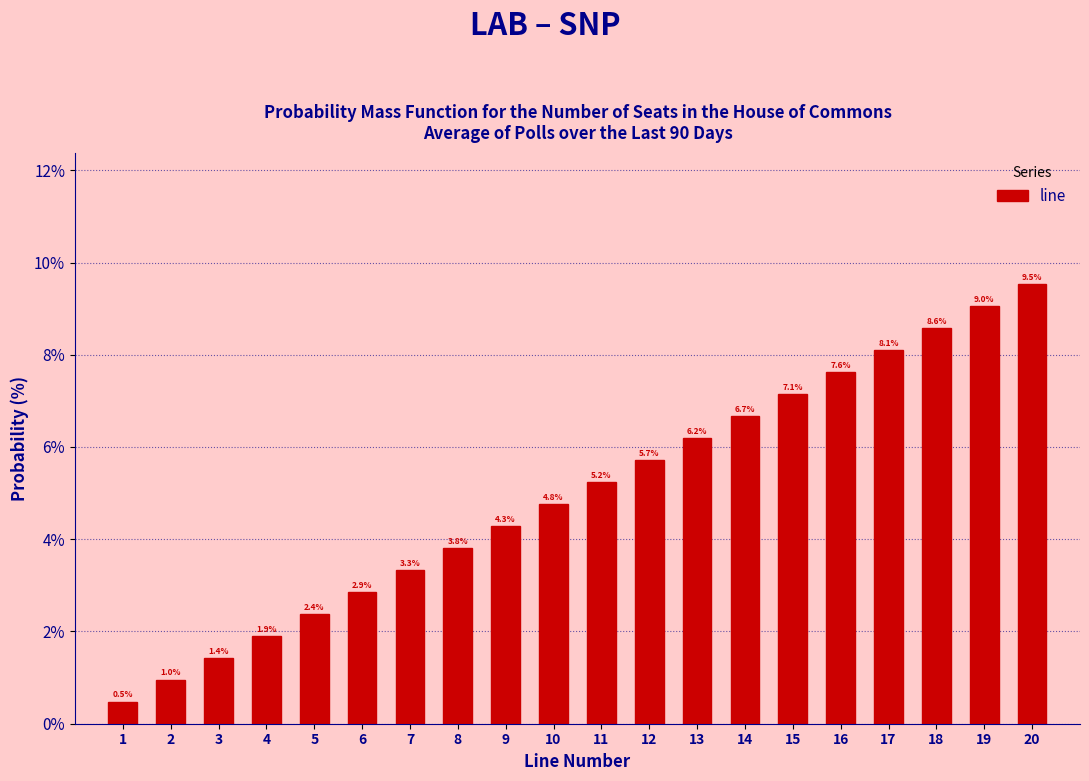

Reading left to right, extract all data points from this chart.

1=0.5	2=1.0	3=1.4	4=1.9	5=2.4	6=2.9	7=3.3	8=3.8	9=4.3	10=4.8	11=5.2	12=5.7	13=6.2	14=6.7	15=7.1	16=7.6	17=8.1	18=8.6	19=9.0	20=9.5